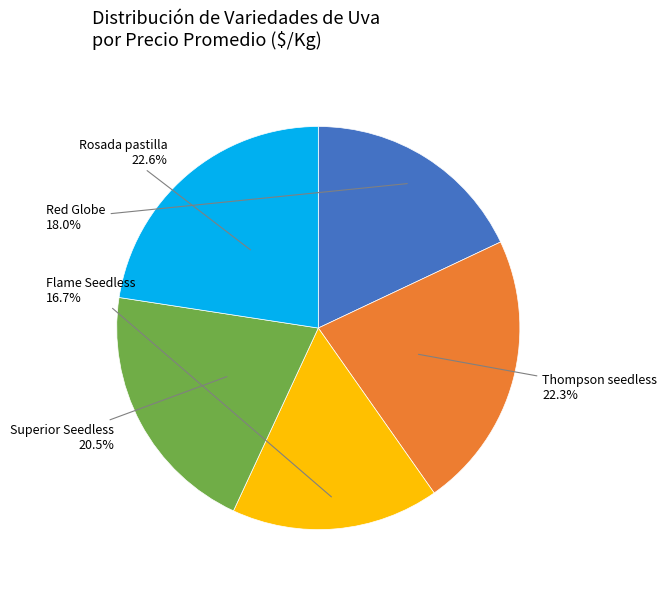

Is there any slice that represents more than half of the pie?

No